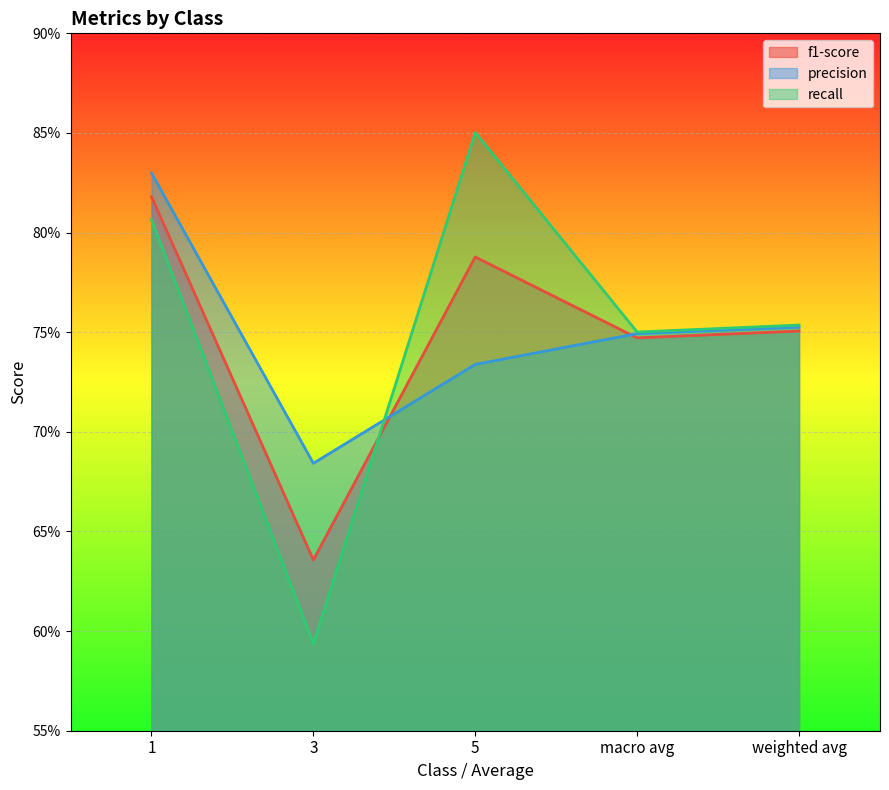

Reading left to right, extract all data points from this chart.

f1-score: 1=0.8	3=0.6	5=0.8	macro avg=0.7	weighted avg=0.8
precision: 1=0.8	3=0.7	5=0.7	macro avg=0.7	weighted avg=0.8
recall: 1=0.8	3=0.6	5=0.9	macro avg=0.8	weighted avg=0.8